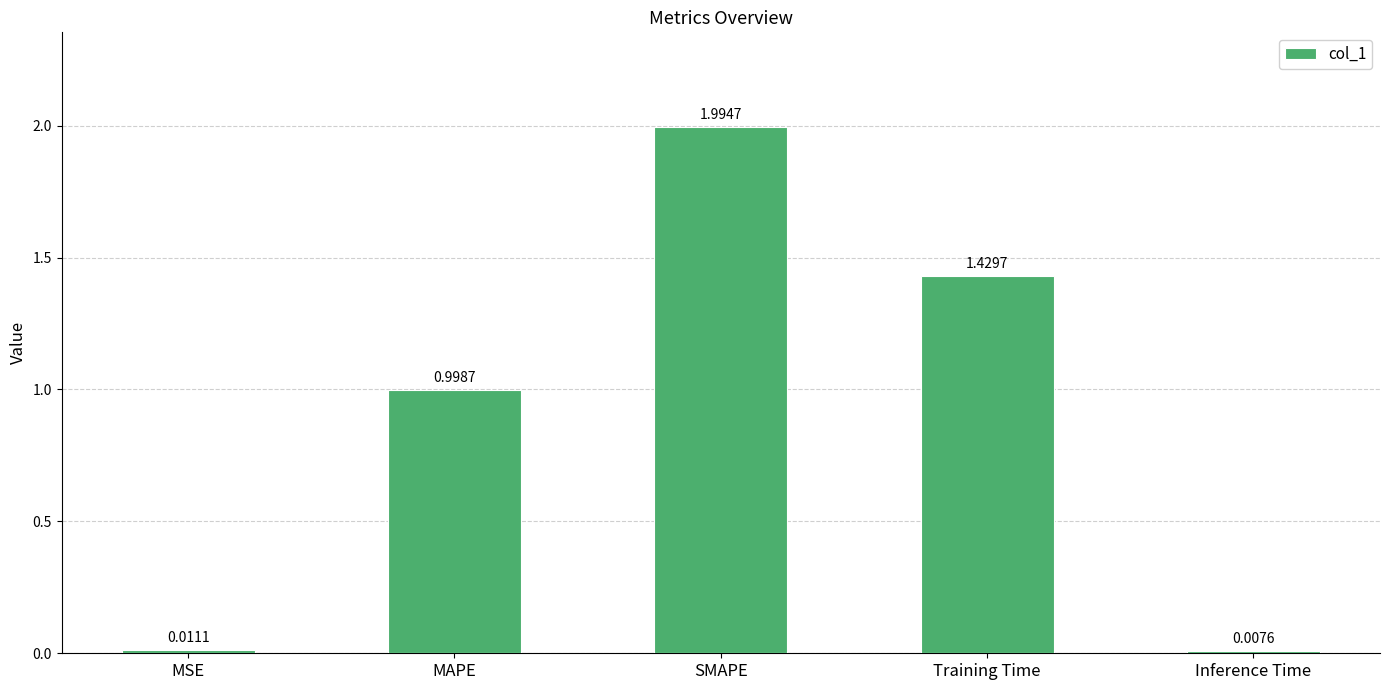

What is the sum of the values at Training Time and SMAPE?

3.4